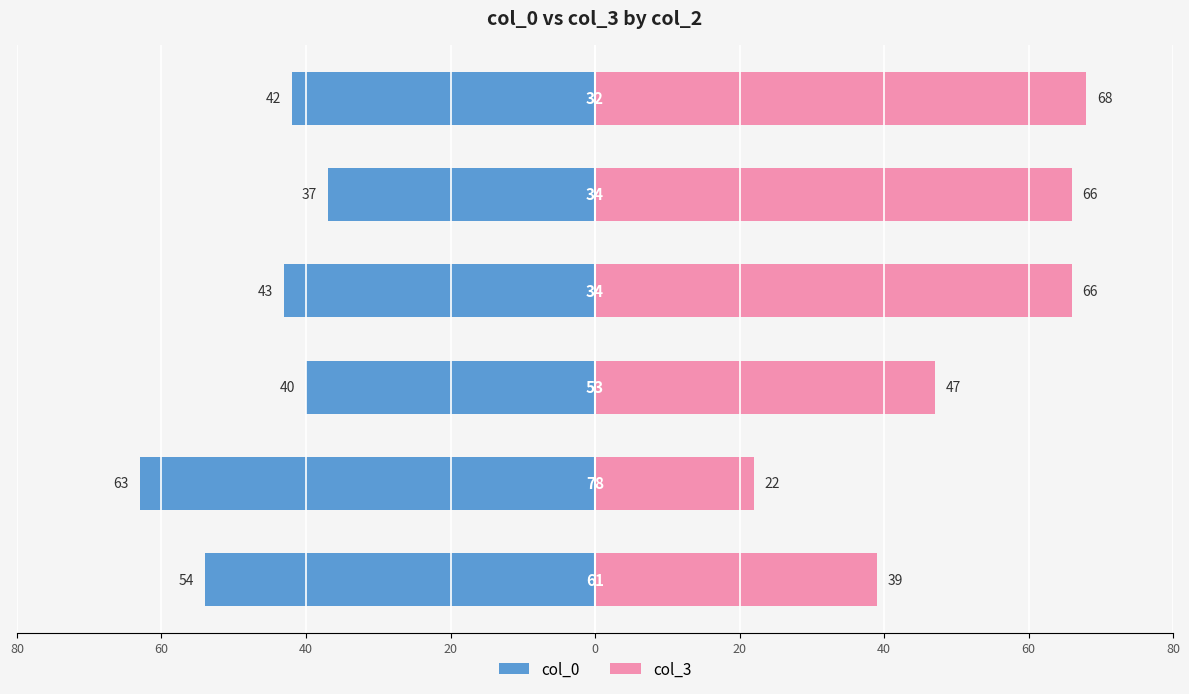

Which series has the widest spread of values?

col_3